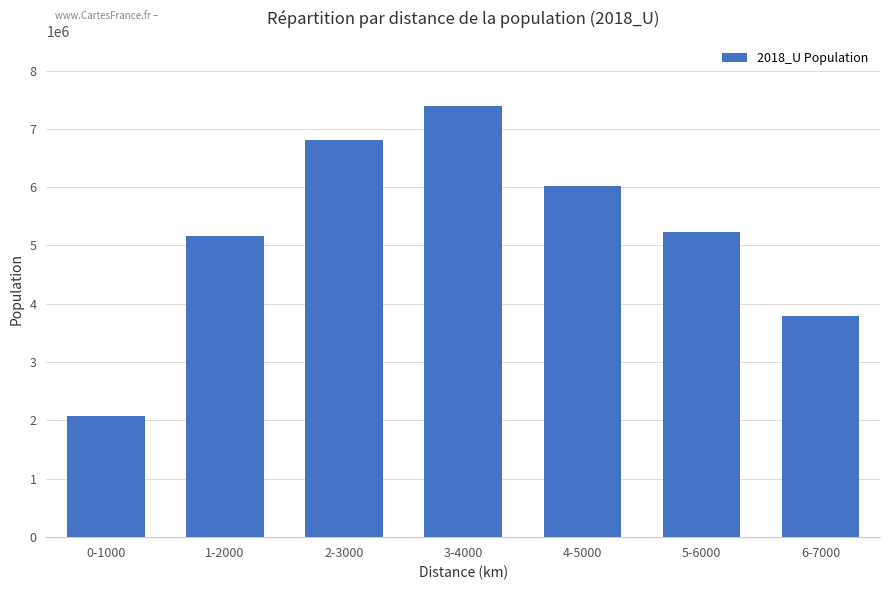

What is the change in value from 3-4000 to 4-5000?

-1375123